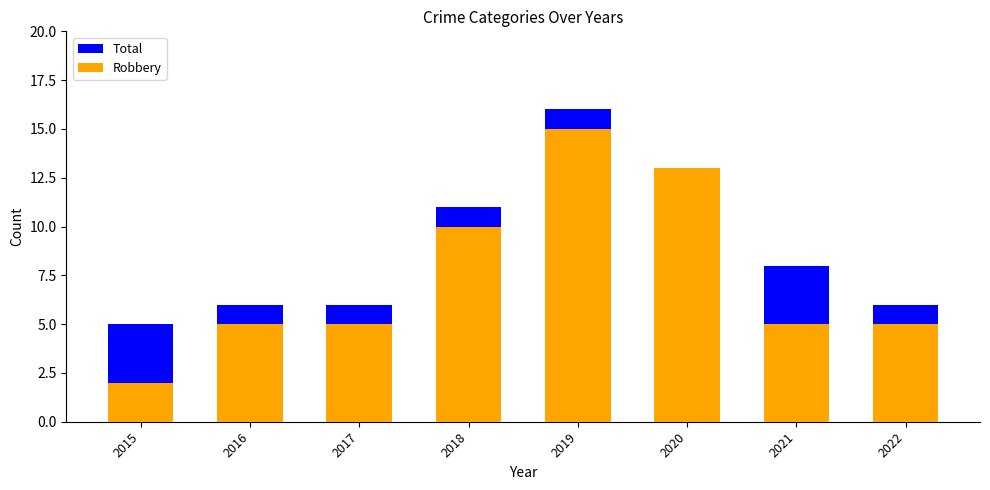

How many values in the Total series are below 8?

4